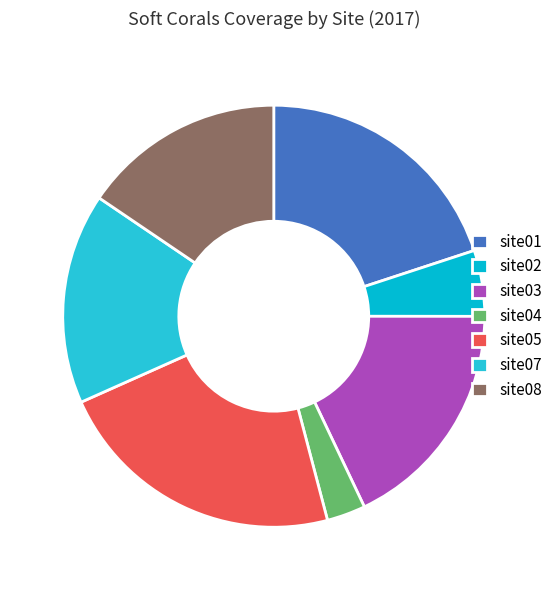

What percentage is the site01 slice, to the nearest percent?

20%